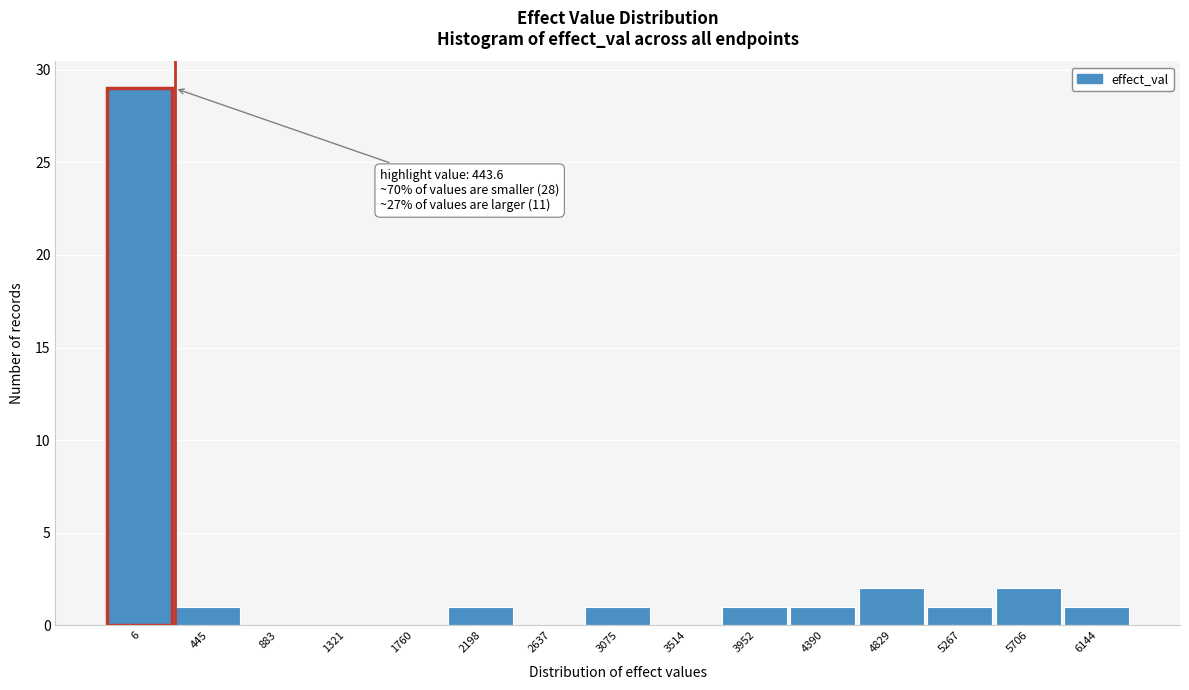

Reading left to right, what are all the values shown in this chart?

6=29	445=1	883=0	1321=0	1760=0	2198=1	2637=0	3075=1	3514=0	3952=1	4390=1	4829=2	5267=1	5706=2	6144=1